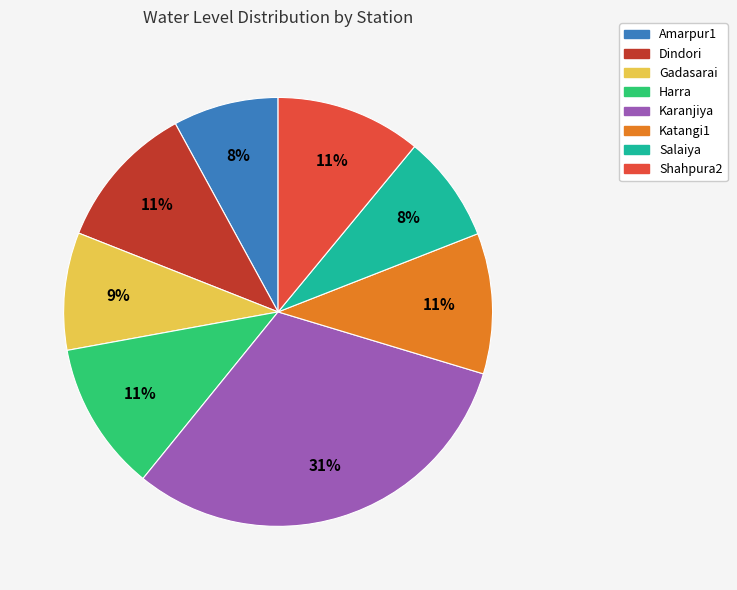

To the nearest percent, what portion does Karanjiya represent?

31%